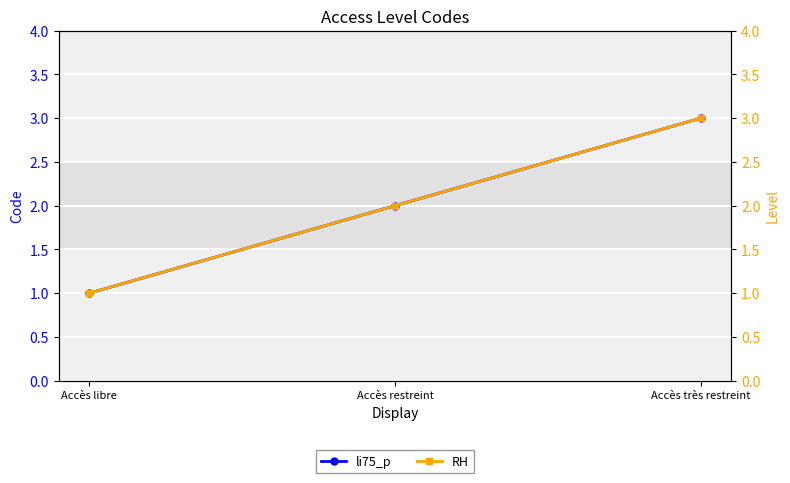

What is the difference between the maximum and minimum values in the RH series?

2